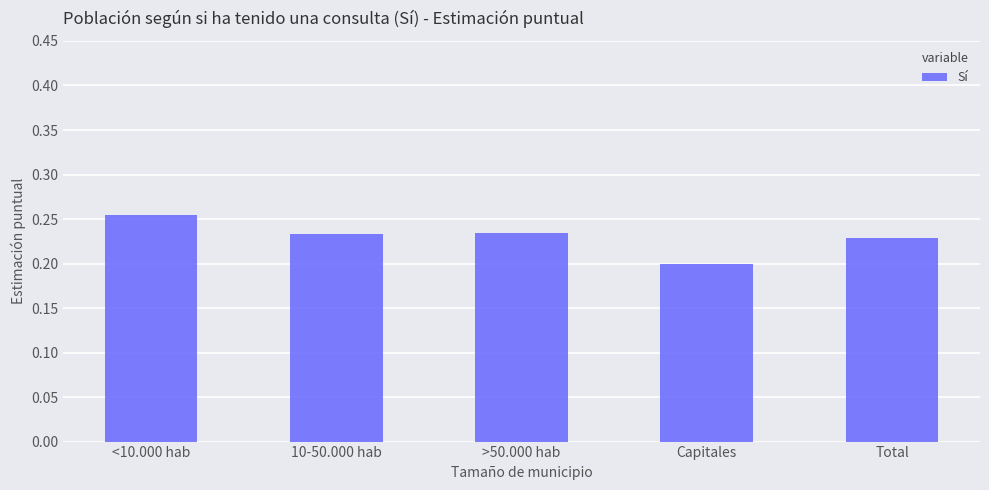

Is it true that the value at >50.000 hab is 0.2?

True